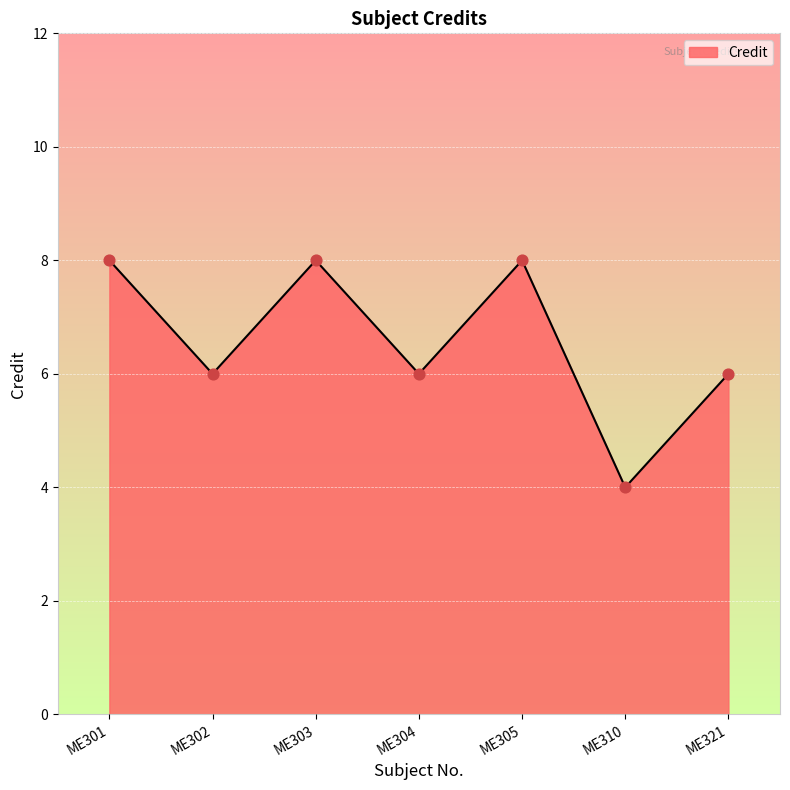

Approximately how many times larger is the value at ME305 compared to ME302?

1.3